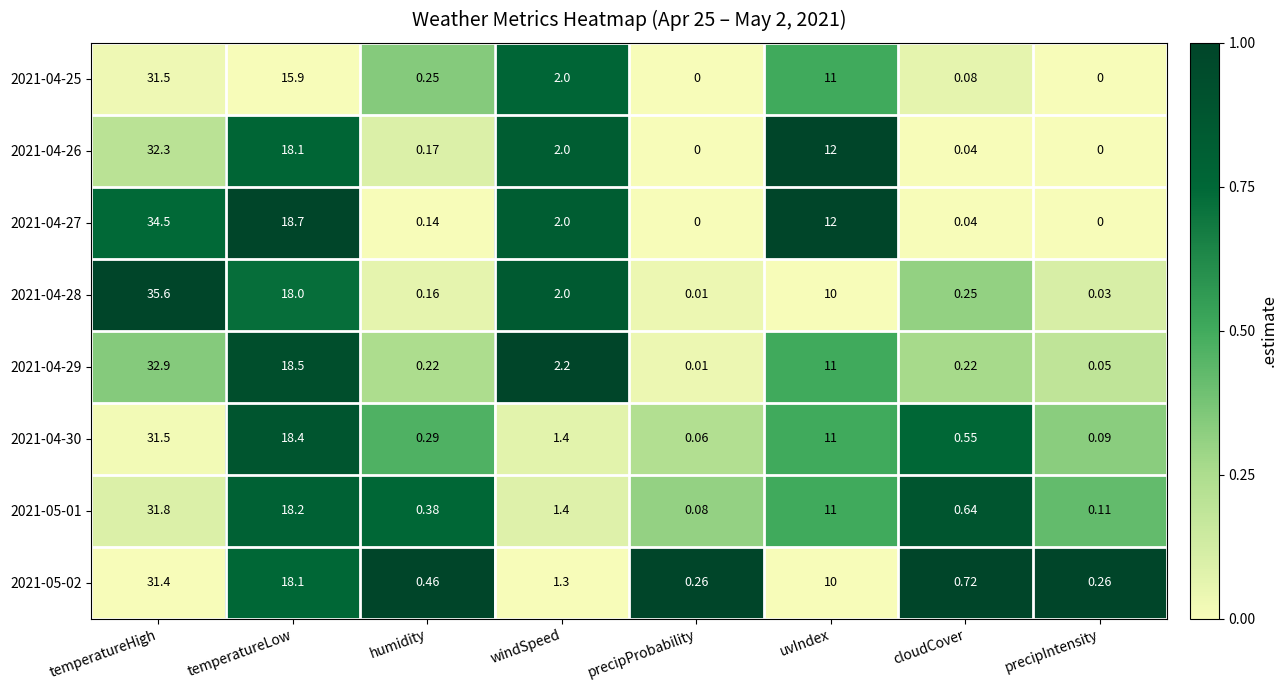

Which series has the largest range (max minus min)?

2021-04-28